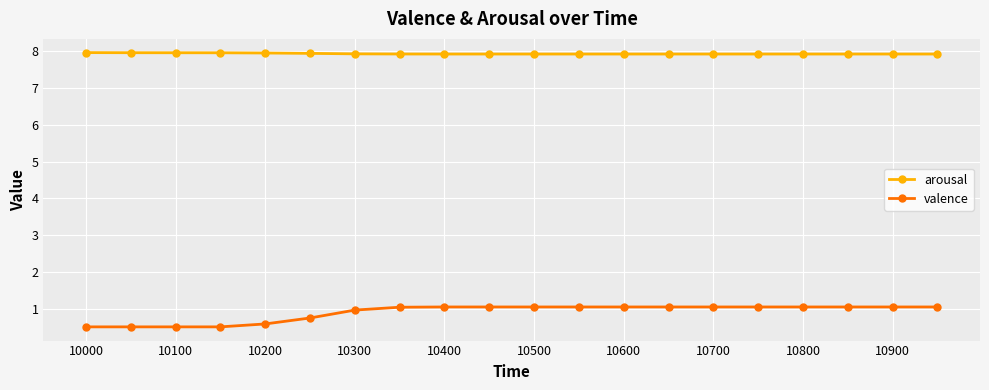

What is the minimum value shown in the chart?

0.5